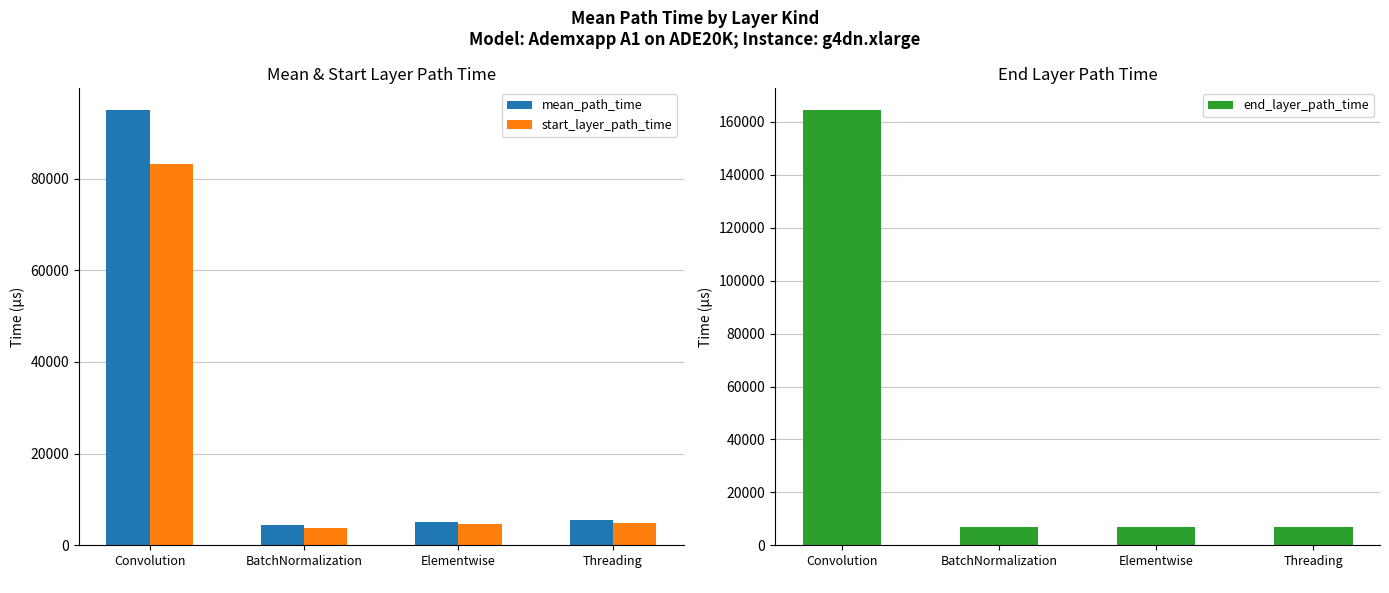

Does the chart contain stacked bars?

No